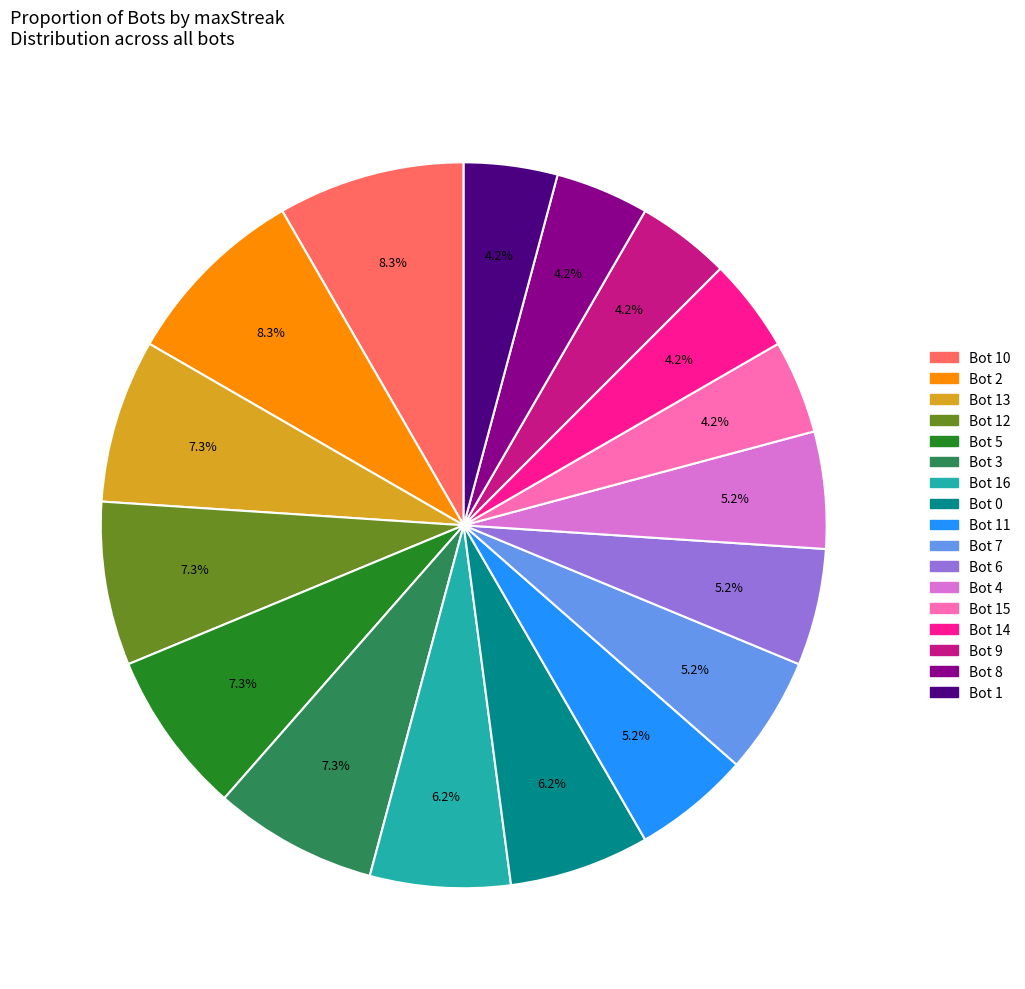

Is there any slice that represents more than half of the pie?

No